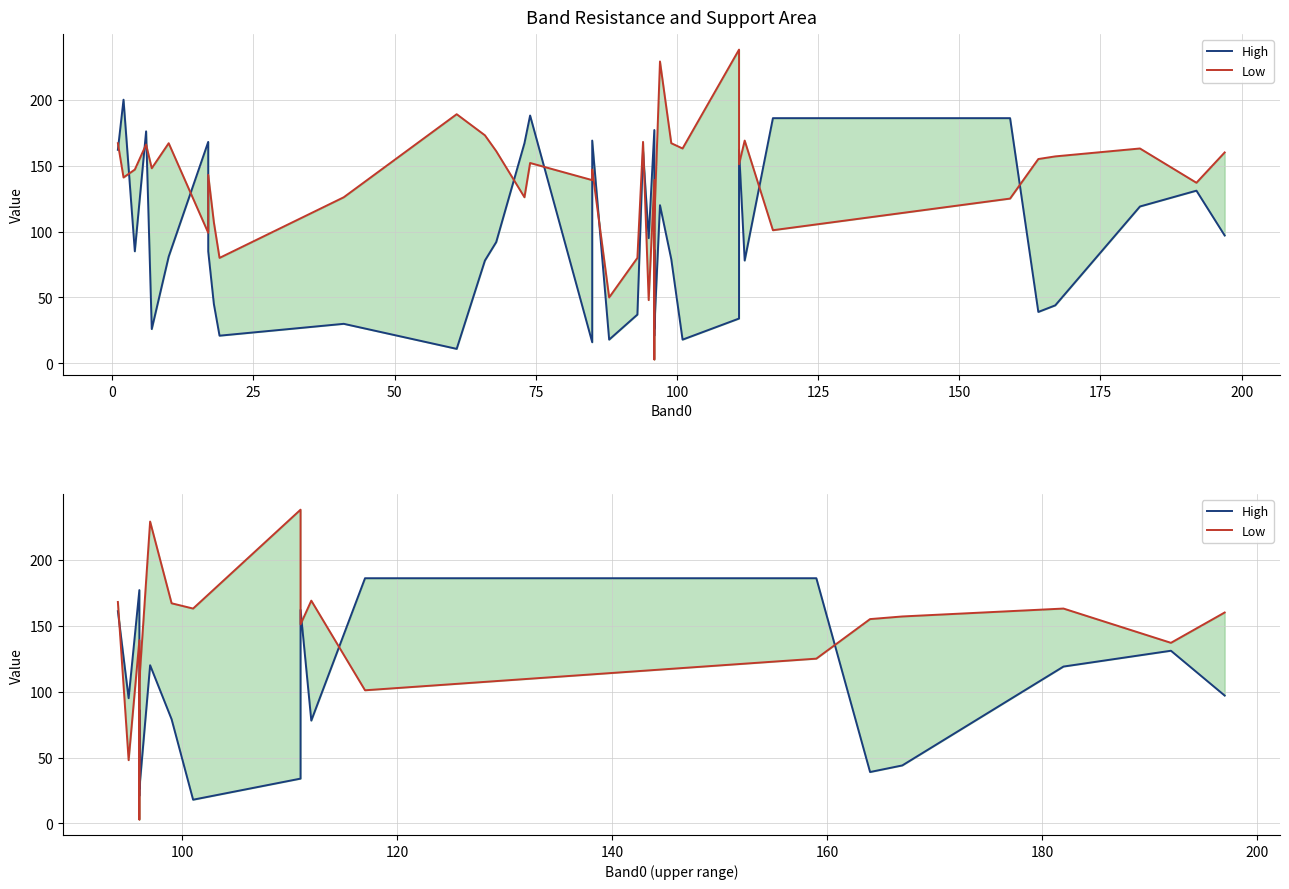

Does the chart display data point markers on the line(s)?

No